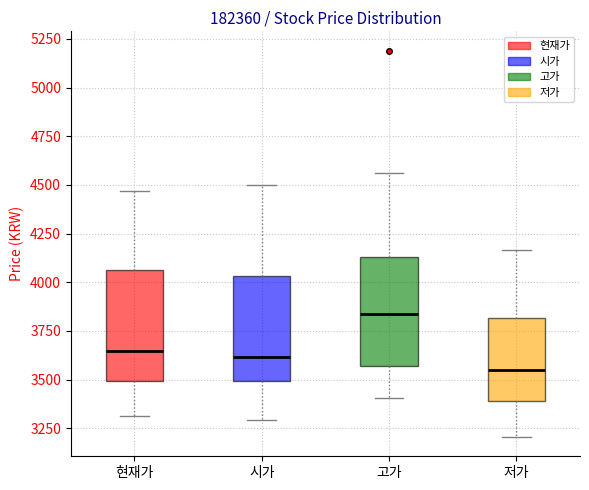

Where does the lower whisker of the box for 고가 end on the y-axis? The values are not printed on the chart, so give them approximately, as read against the axis.

3400